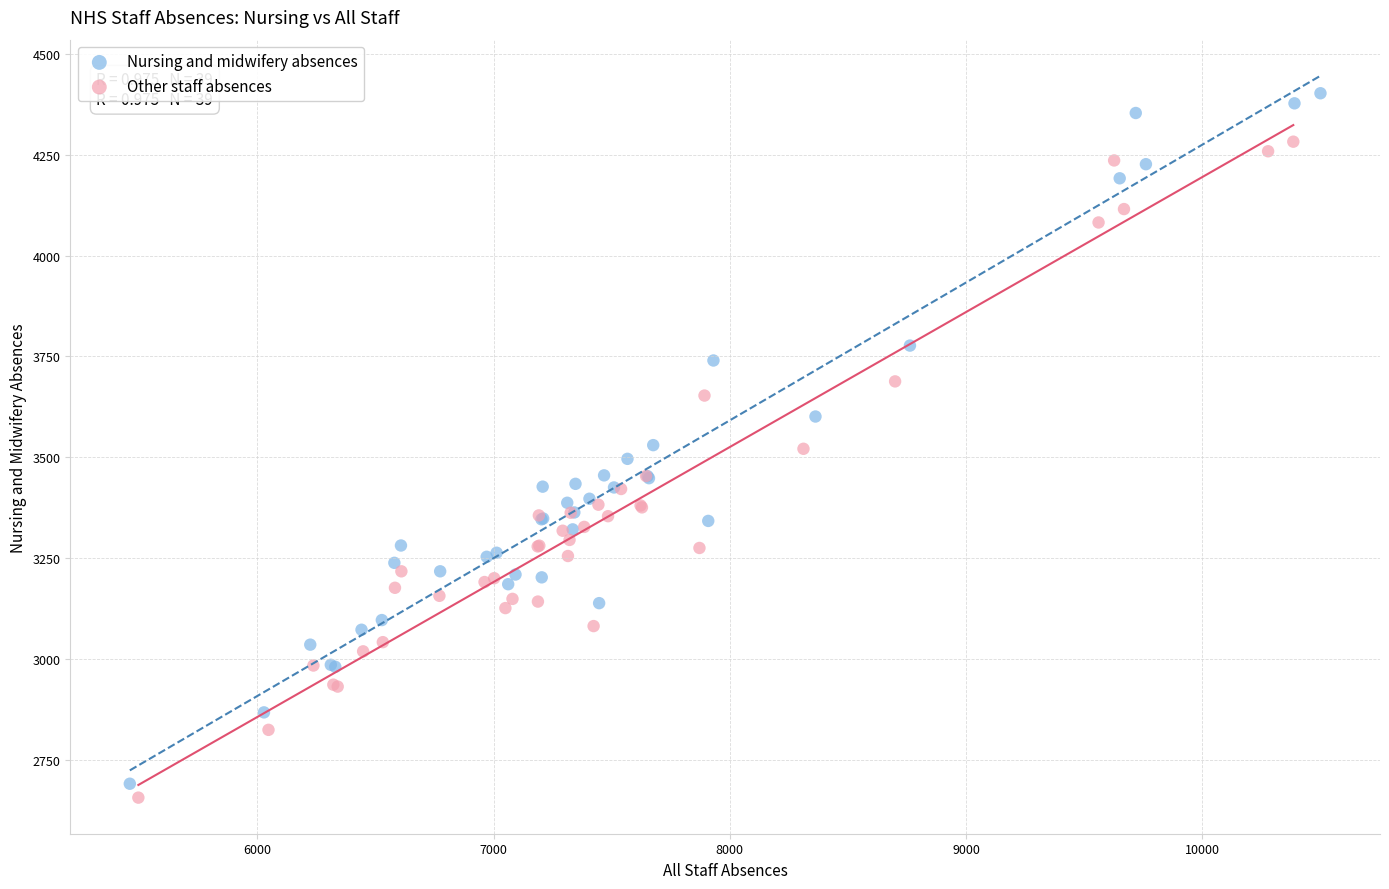

Which series has the largest Y range (max minus min)?

Nursing and midwifery absences